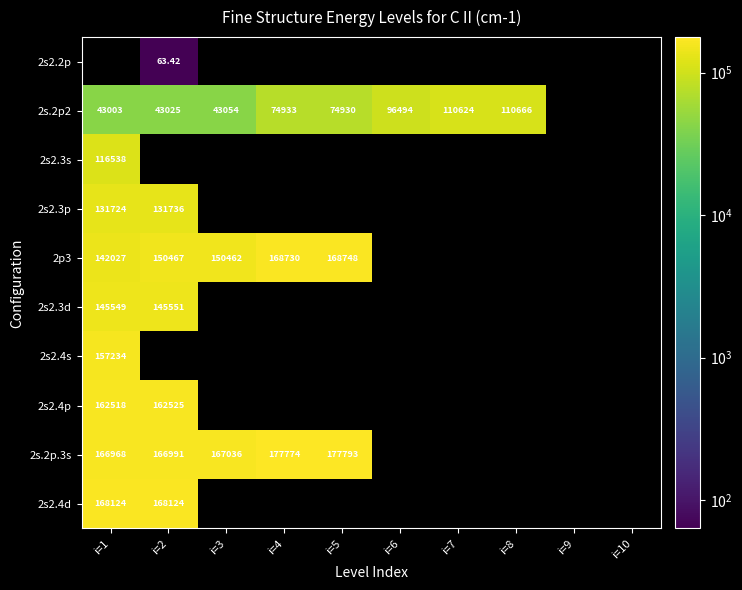

How many values in the 2s.2p2 series exceed 96493?

3